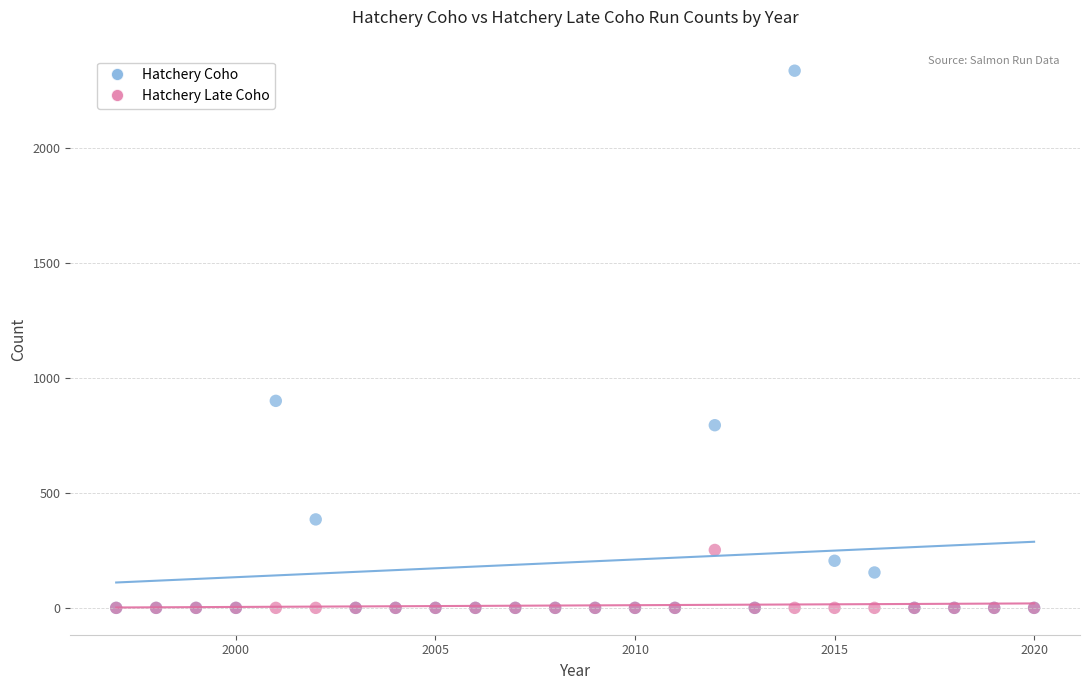

Which series has the widest spread of Y values?

Hatchery Coho